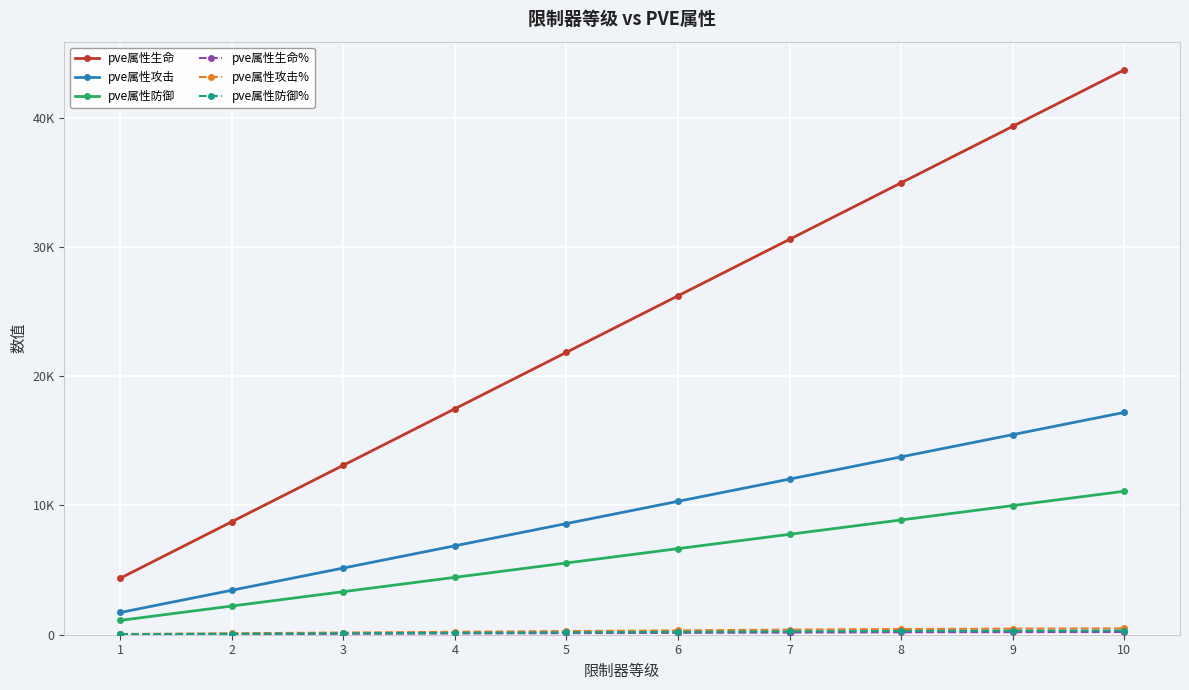

True or false: pve属性生命 has a value of 43700 at 10.

True